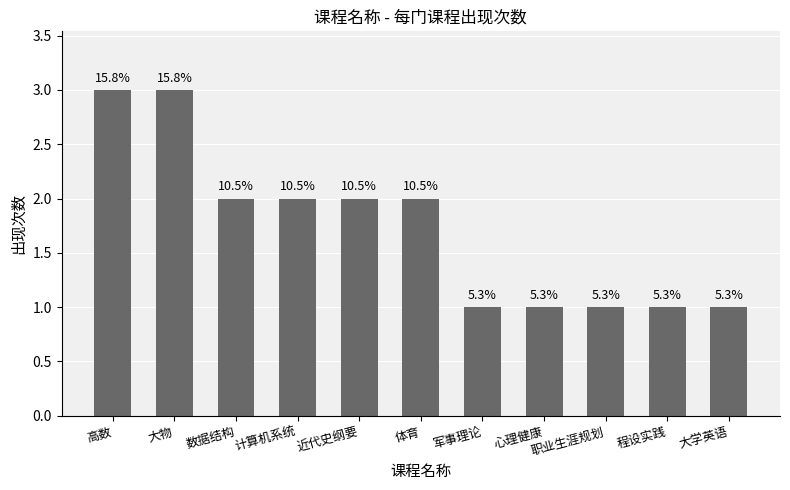

Are the bars horizontal?

No